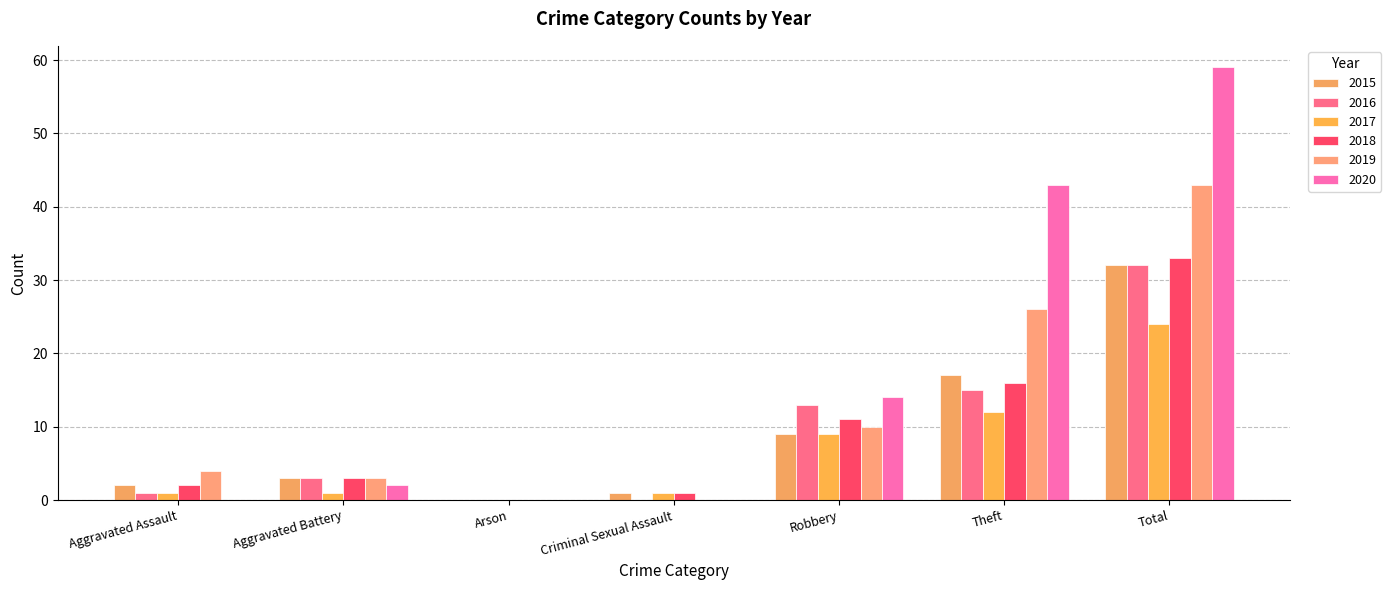

Reading left to right, what are all the values shown in this chart?

2015: Aggravated Assault=2	Aggravated Battery=3	Arson=0	Criminal Sexual Assault=1	Robbery=9	Theft=17	Total=32
2016: Aggravated Assault=1	Aggravated Battery=3	Arson=0	Criminal Sexual Assault=0	Robbery=13	Theft=15	Total=32
2017: Aggravated Assault=1	Aggravated Battery=1	Arson=0	Criminal Sexual Assault=1	Robbery=9	Theft=12	Total=24
2018: Aggravated Assault=2	Aggravated Battery=3	Arson=0	Criminal Sexual Assault=1	Robbery=11	Theft=16	Total=33
2019: Aggravated Assault=4	Aggravated Battery=3	Arson=0	Criminal Sexual Assault=0	Robbery=10	Theft=26	Total=43
2020: Aggravated Assault=0	Aggravated Battery=2	Arson=0	Criminal Sexual Assault=0	Robbery=14	Theft=43	Total=59